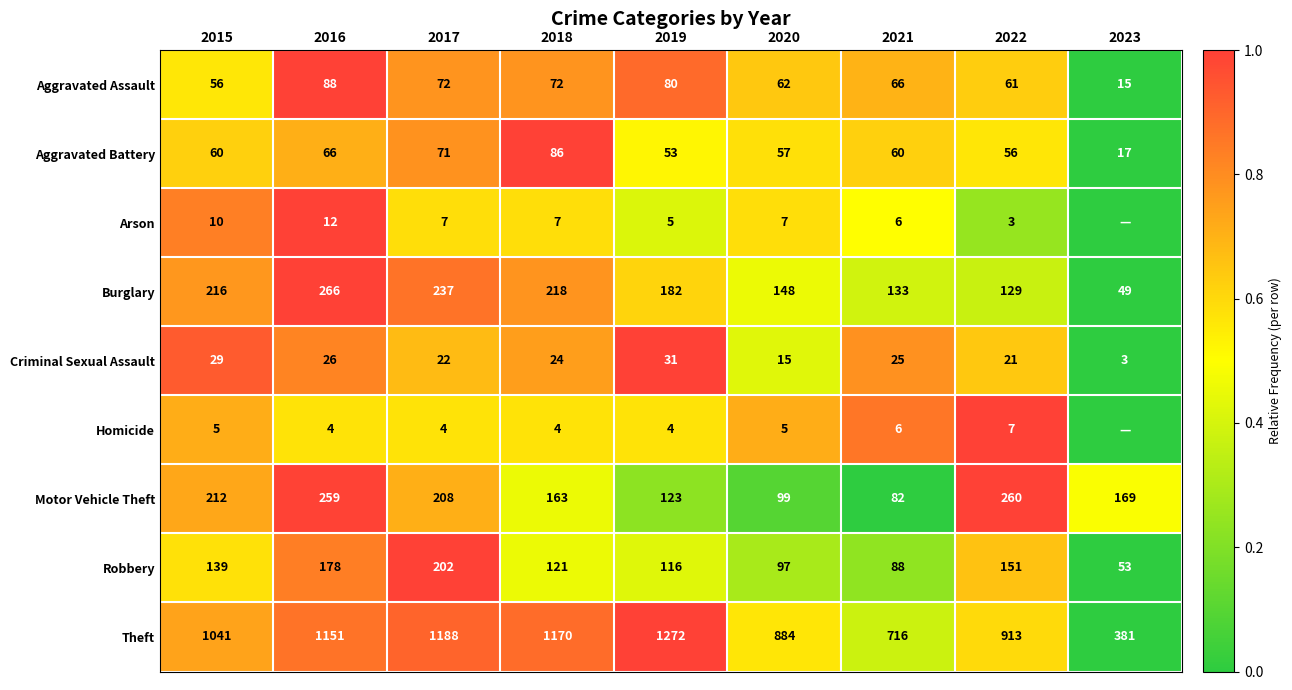

What is the sum of all Theft values?

8716